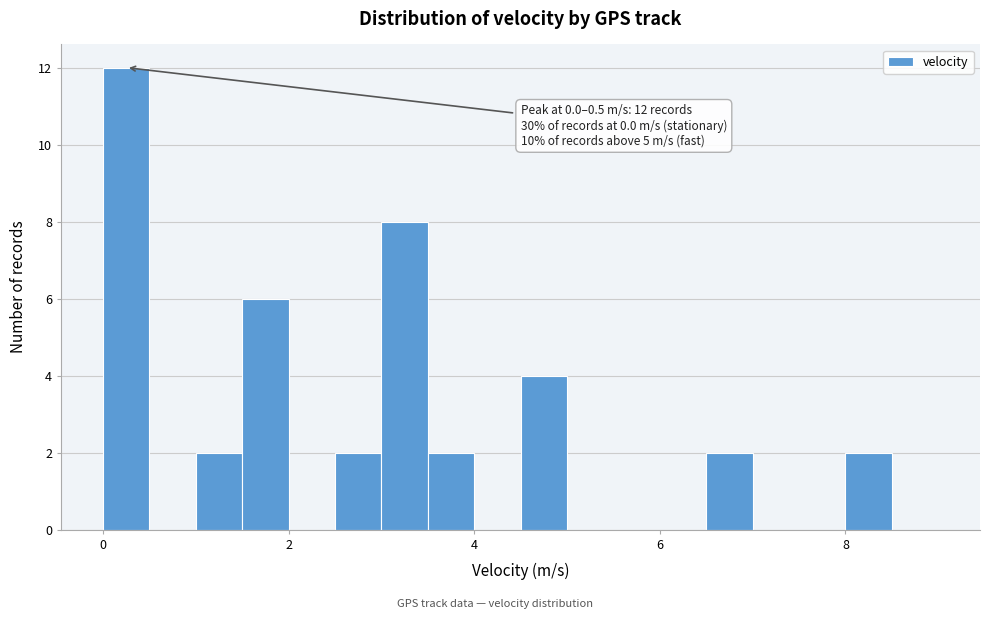

Around what value on the x-axis is the tallest bar? Give the approximate position of its centre, as read against the axis.

0.2